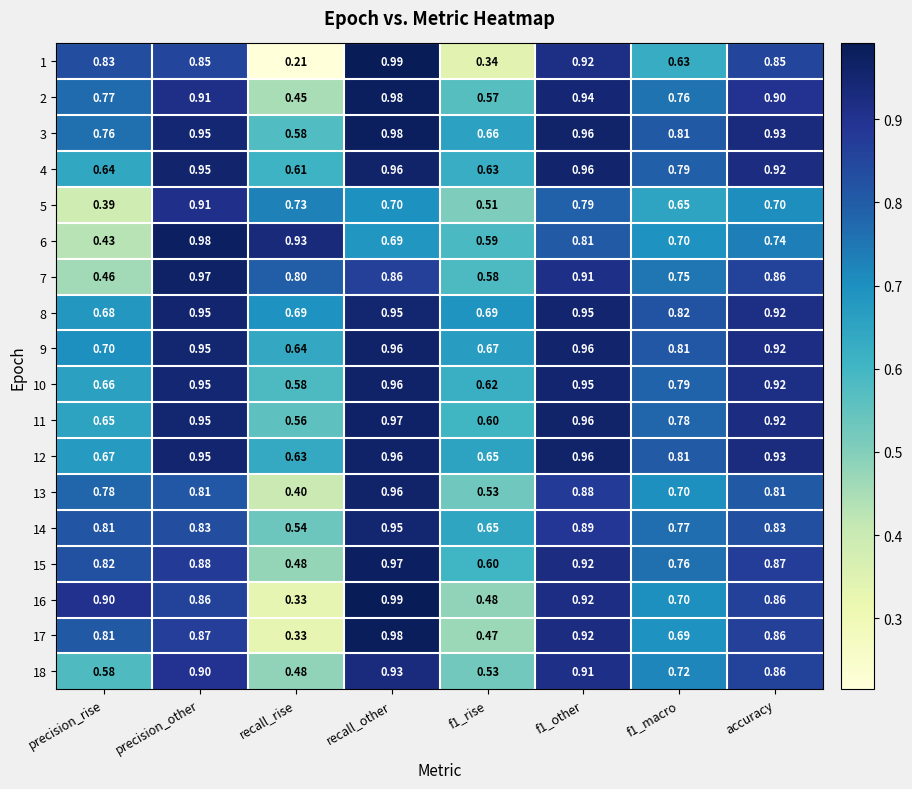

At how many categories does at least one series exceed 0?

8